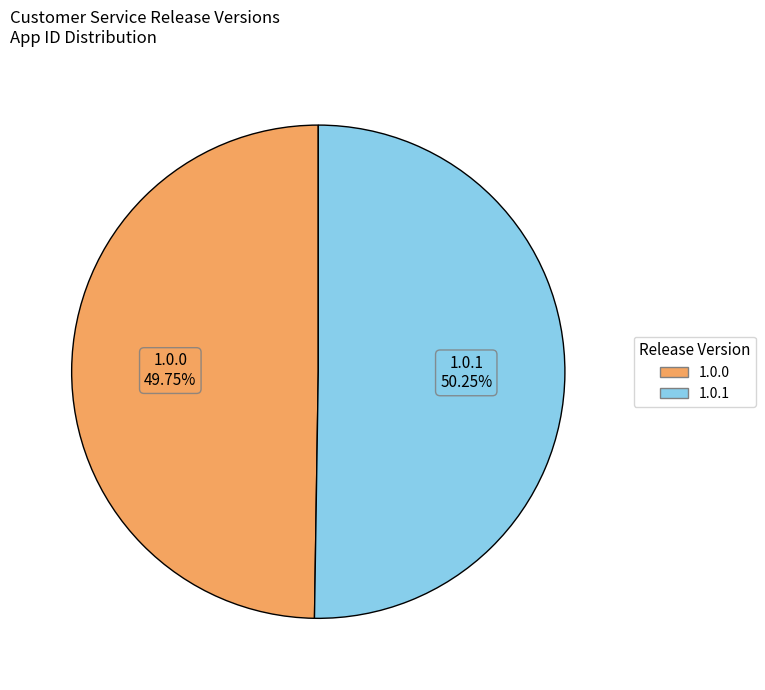

Does any single category account for the majority?

Yes